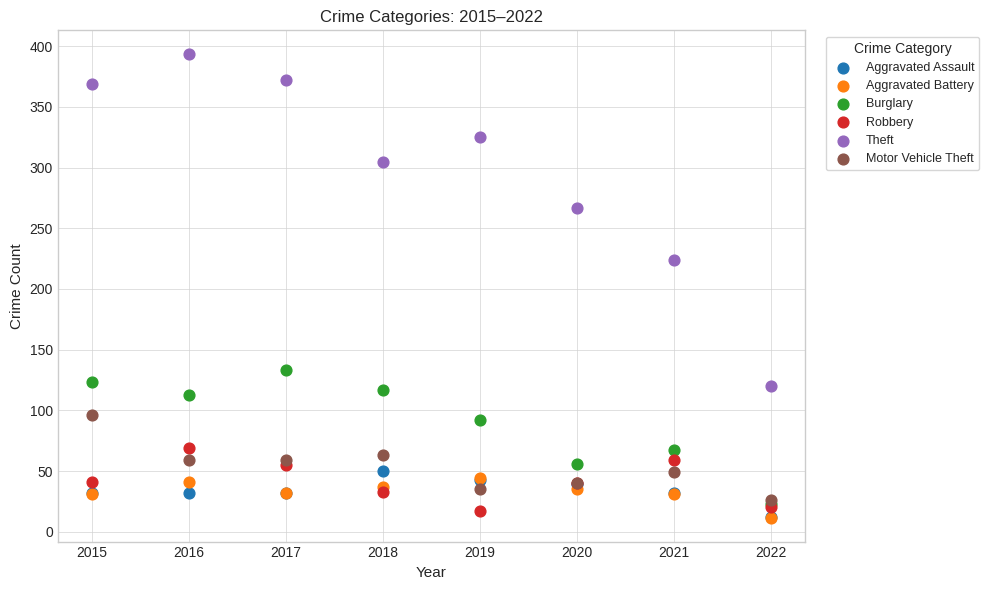

Across all series, what Y value is closest to 202?

224